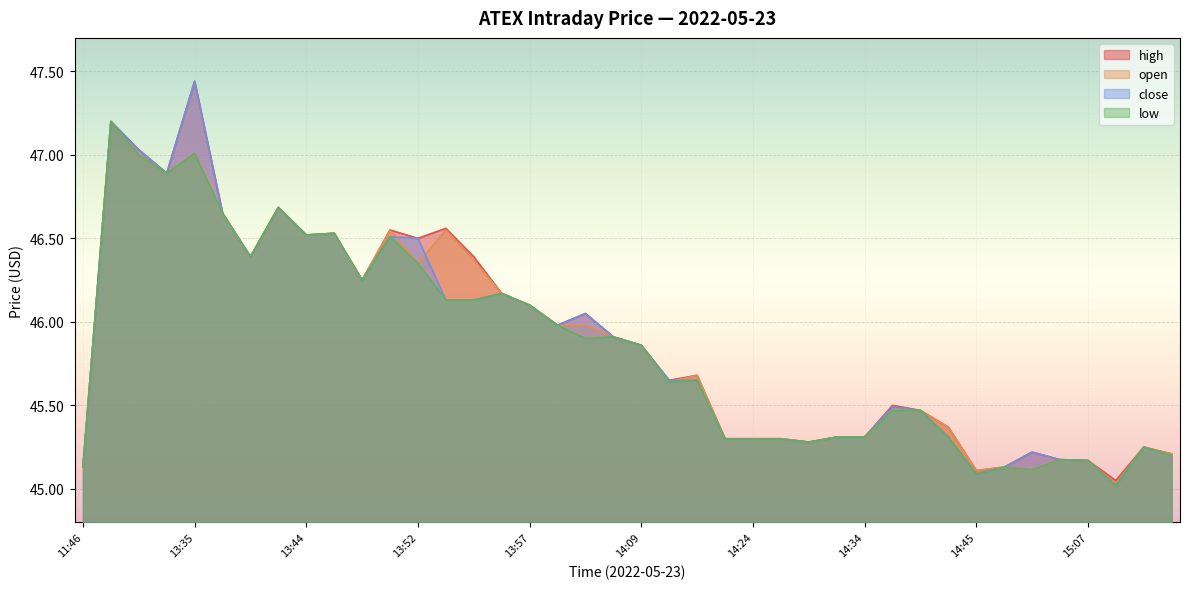

At which label is close closest to 46?

13:58